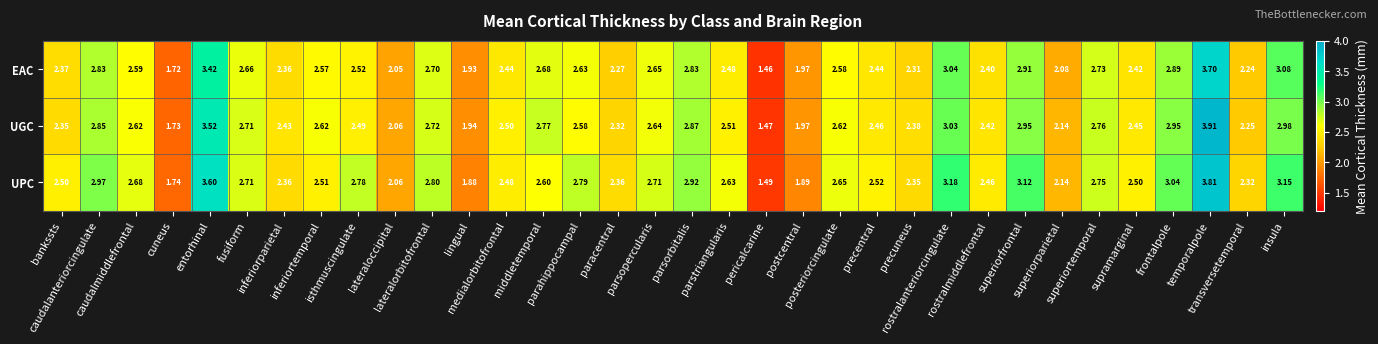

Which series has the largest range (max minus min)?

UGC